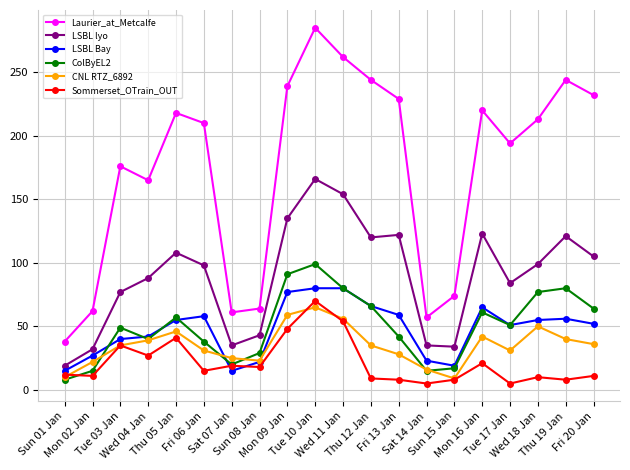

Which label corresponds to the largest value in the chart?

Tue 10 Jan